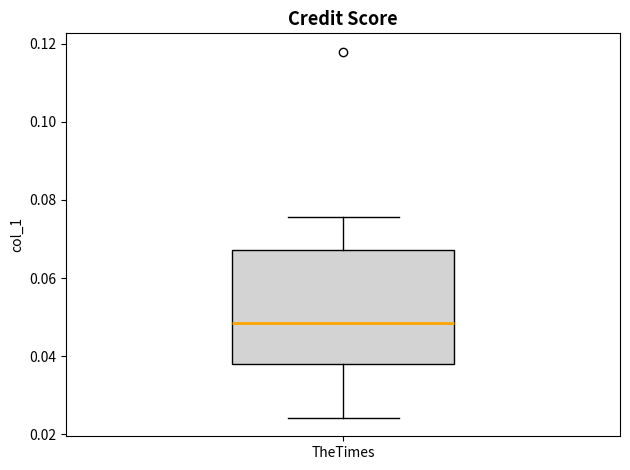

Where does the upper whisker of the box for TheTimes end on the y-axis? The values are not printed on the chart, so give them approximately, as read against the axis.

0.076